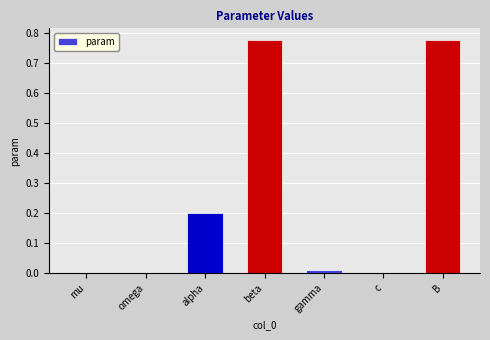

What is the sum of all values?

1.8